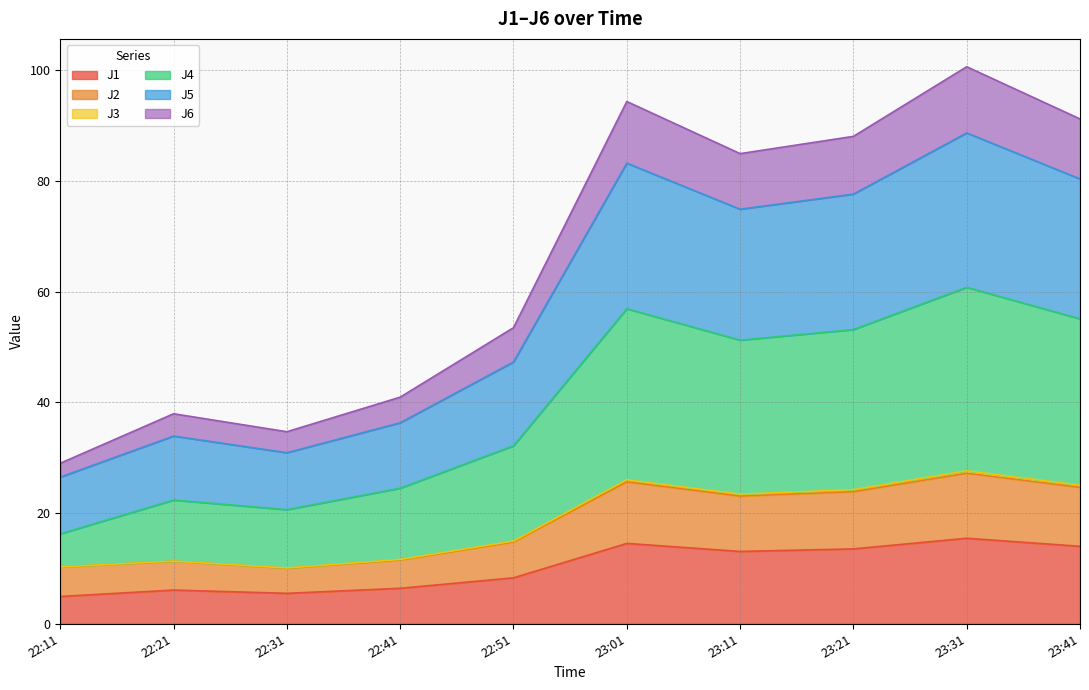

At which label is J3 closest to 38?

22:51